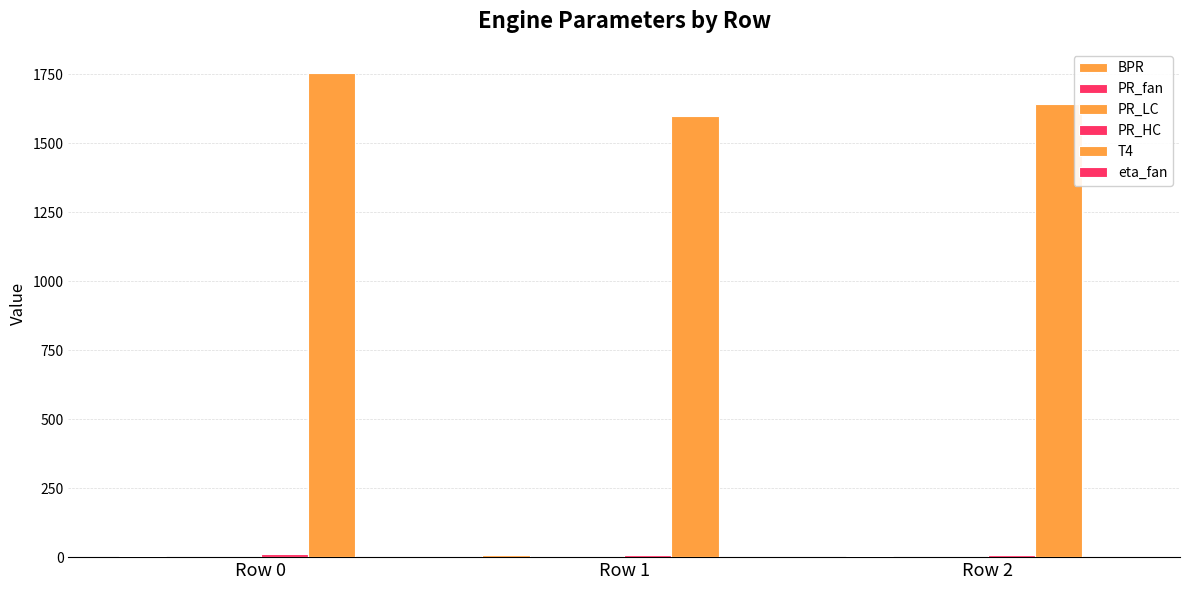

True or false: BPR has a value of 9.9 at Row 0.

False